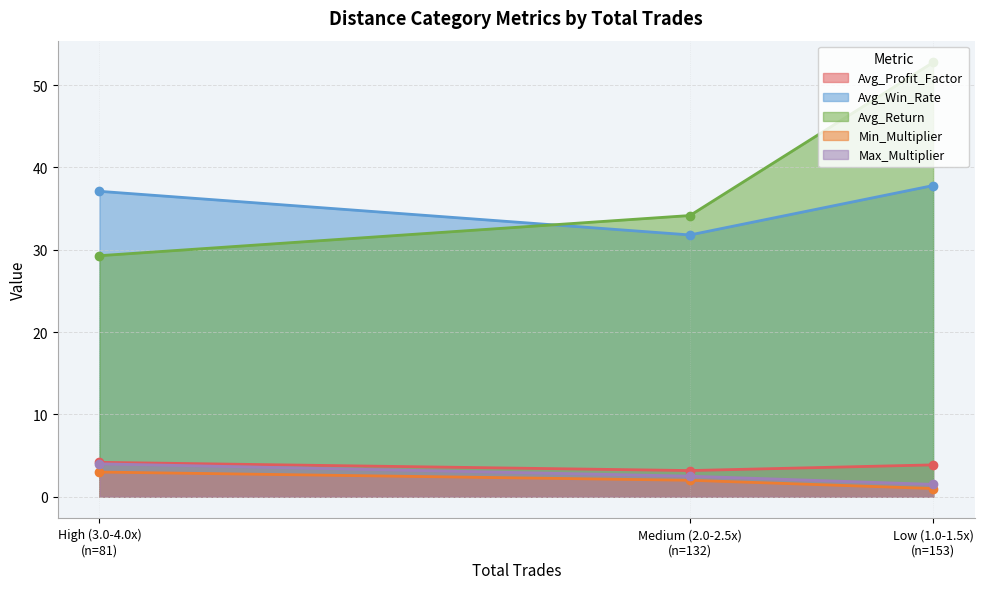

How many series are shown in this chart?

5